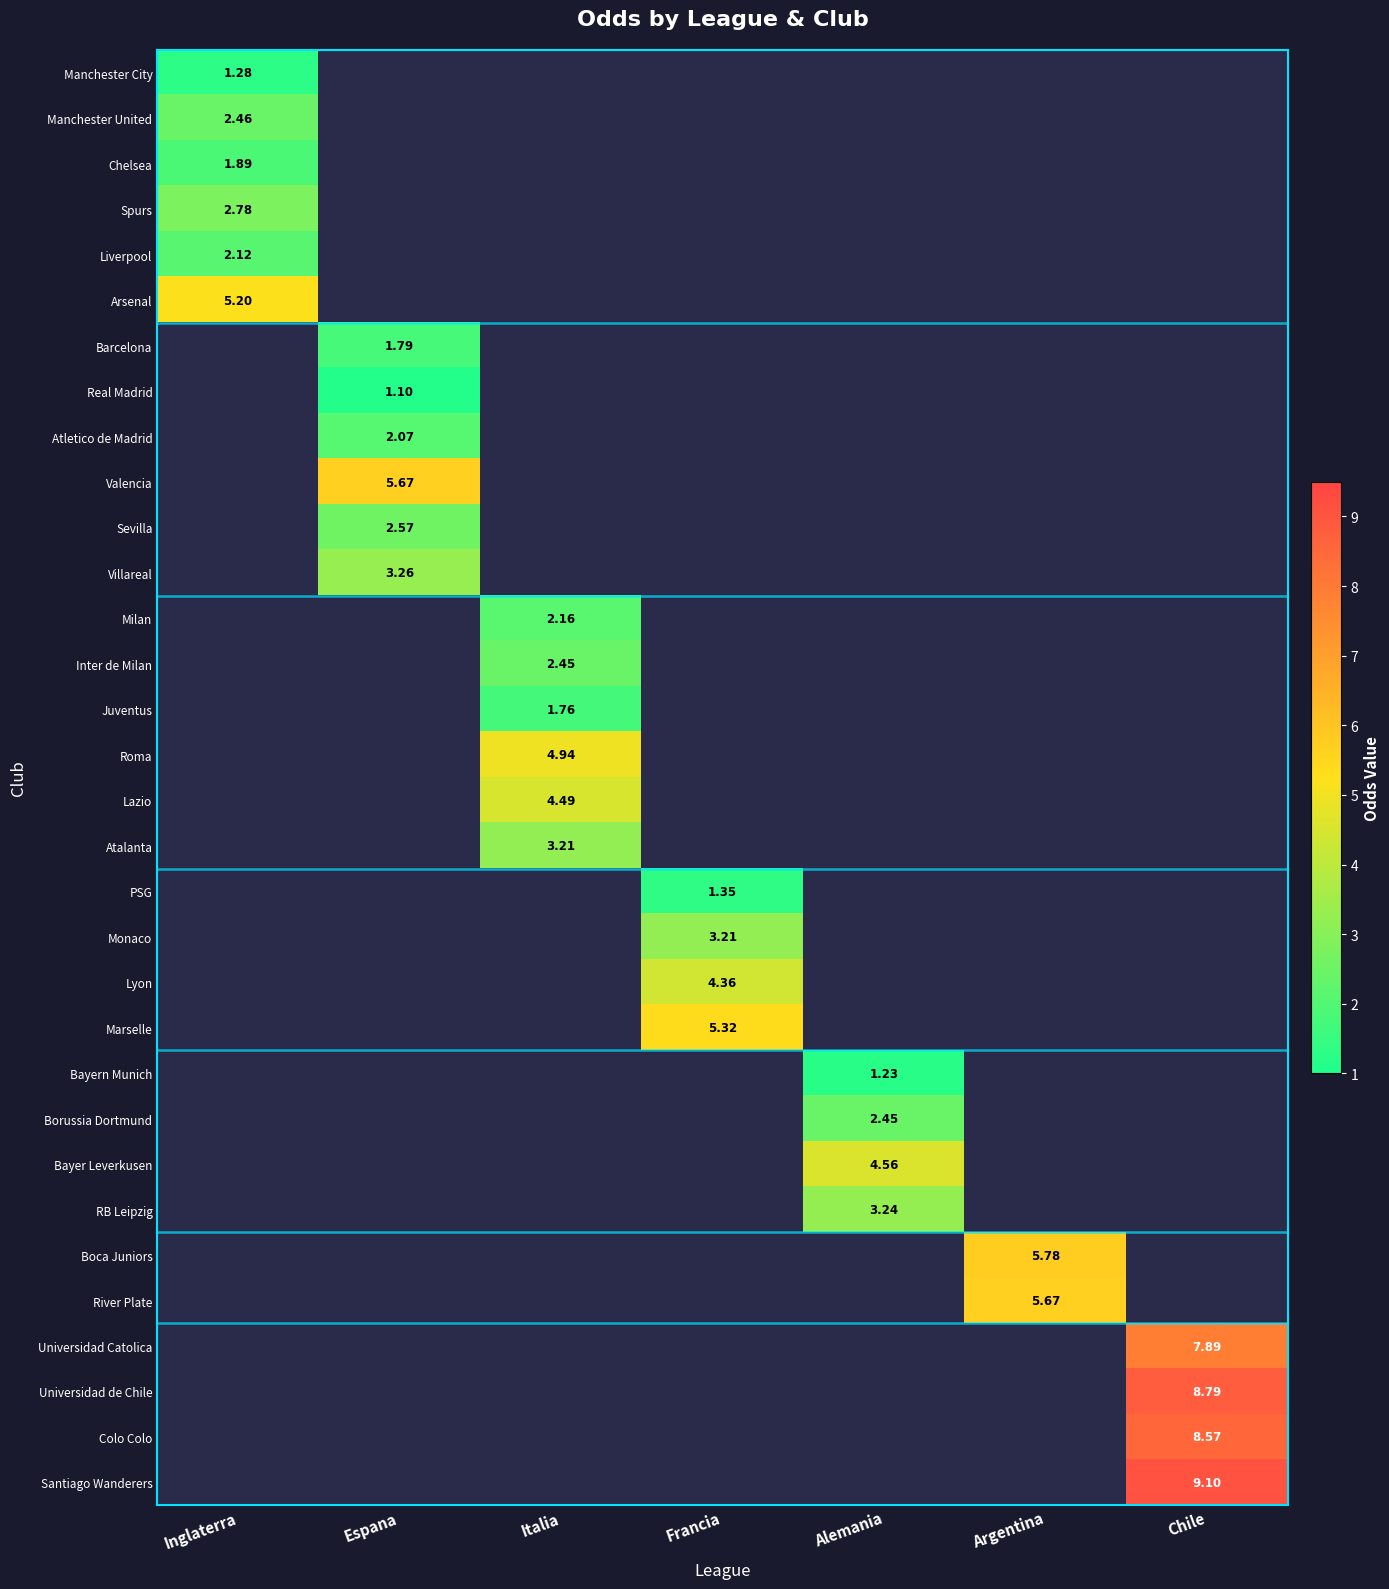

Is the value of Valencia at Chile greater than the value of River Plate at Chile?

No